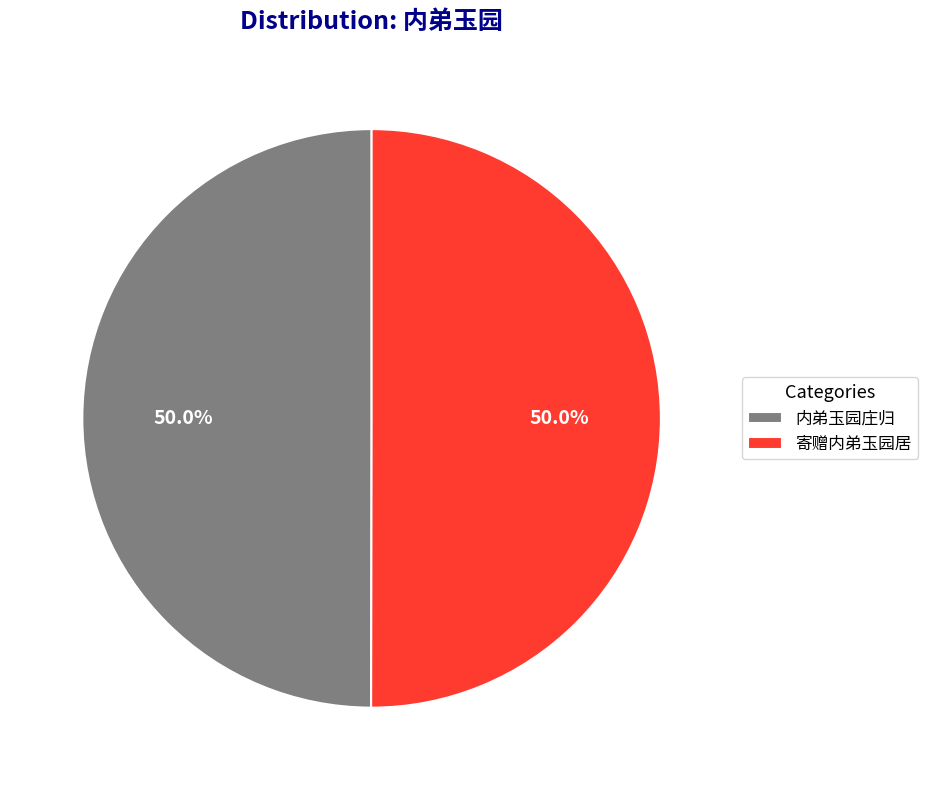

Combined, do 内弟玉园庄归 and 寄赠内弟玉园居 account for over 50%?

Yes